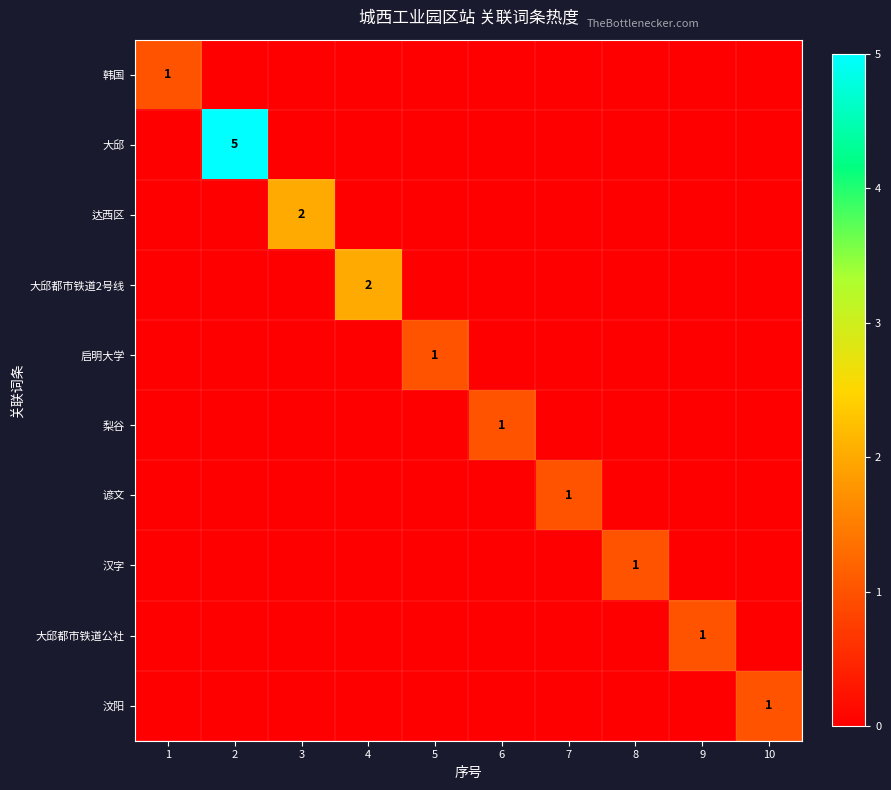

Between 1 and 8, which series saw the biggest shift?

韩国